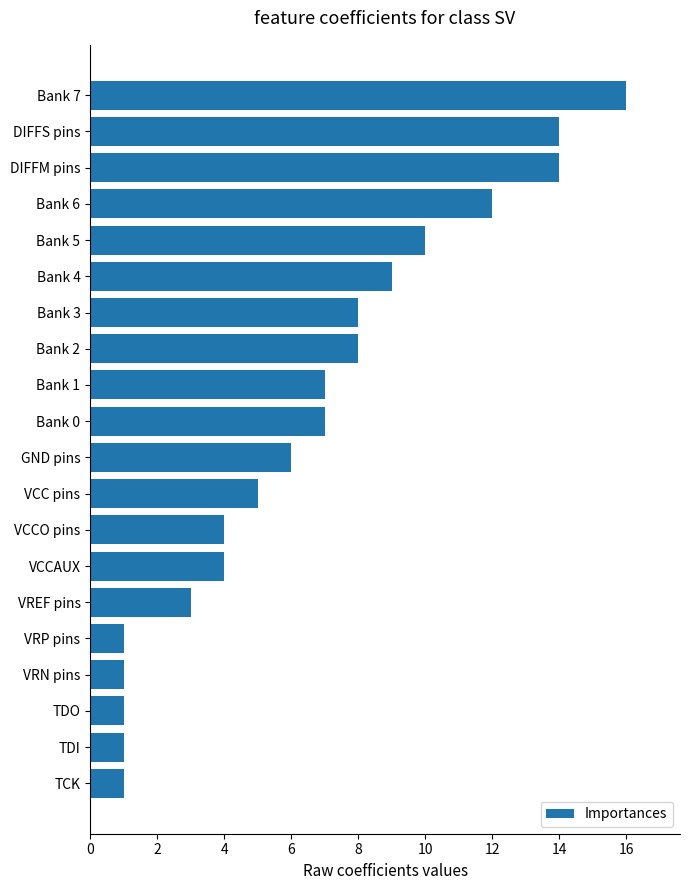

How many data points are less than 7?

10